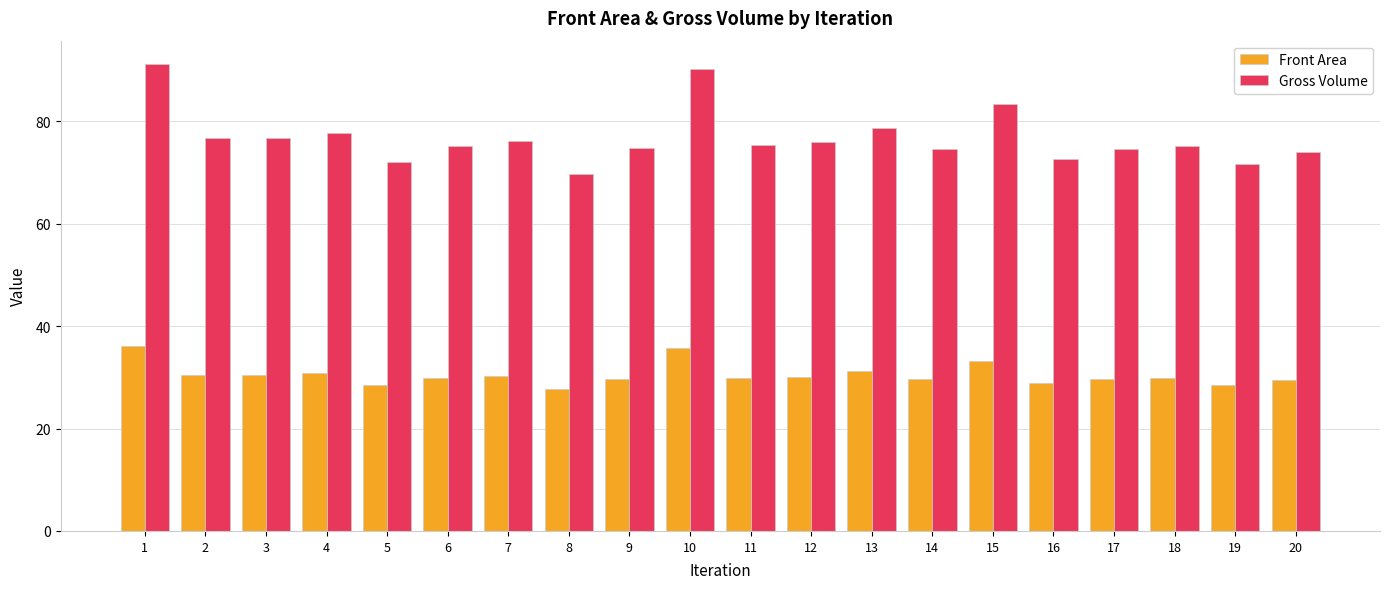

At how many categories does at least one series exceed 48?

20